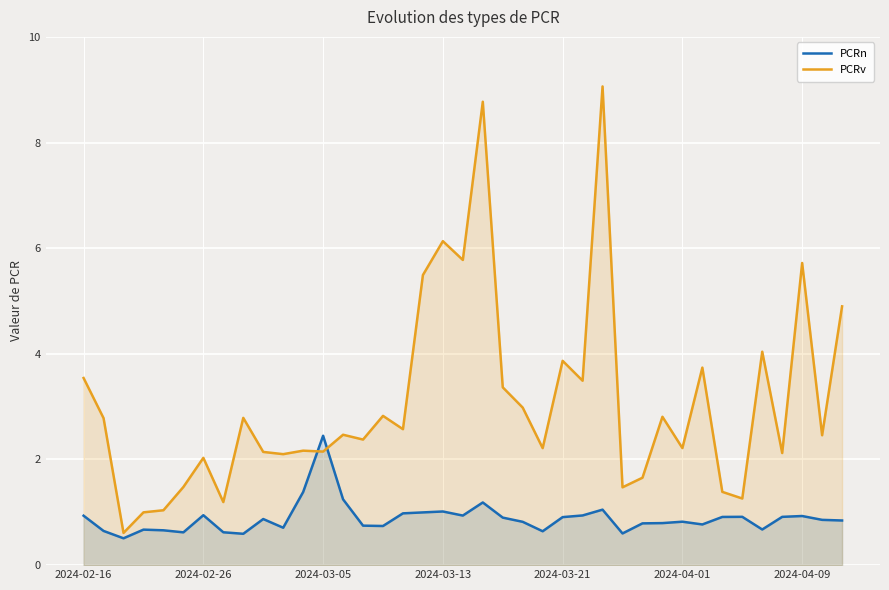

At how many categories does at least one series exceed 3?

13